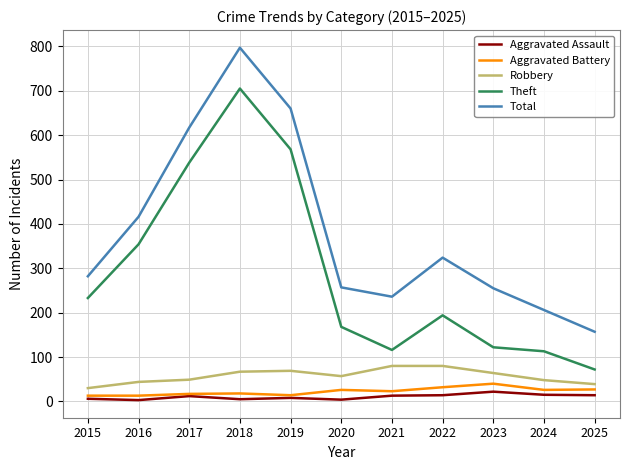

What are all the series names shown in the legend?

Aggravated Assault, Aggravated Battery, Robbery, Theft, Total